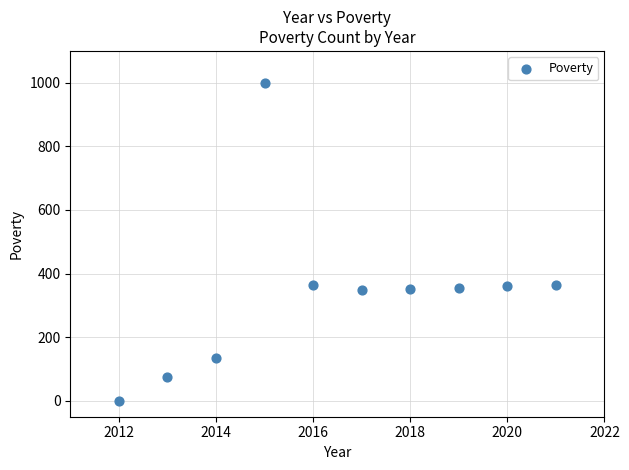

What is the range of X values (max minus min)?

9